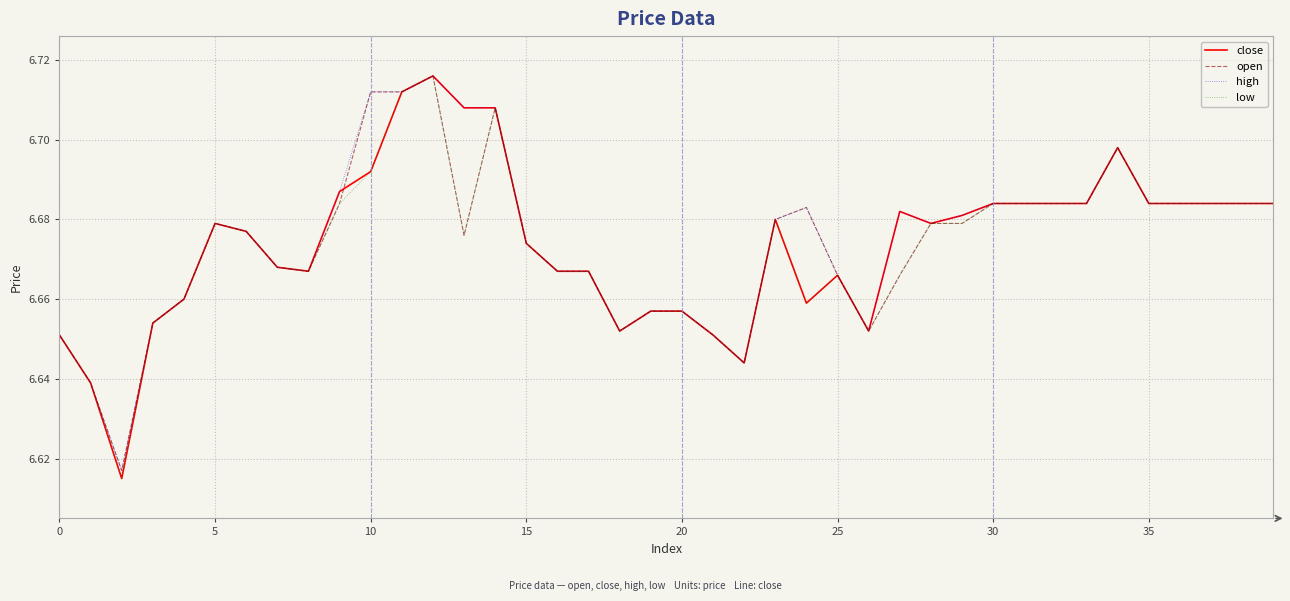

Reading left to right, list all the values displayed in this chart.

close: 6.7	6.6	6.6	6.7	6.7	6.7	6.7	6.7	6.7	6.7	6.7	6.7	6.7	6.7	6.7	6.7	6.7	6.7	6.7	6.7	6.7	6.7	6.6	6.7	6.7	6.7	6.7	6.7	6.7	6.7	6.7	6.7	6.7	6.7	6.7	6.7	6.7	6.7	6.7	6.7
open: 6.7	6.6	6.6	6.7	6.7	6.7	6.7	6.7	6.7	6.7	6.7	6.7	6.7	6.7	6.7	6.7	6.7	6.7	6.7	6.7	6.7	6.7	6.6	6.7	6.7	6.7	6.7	6.7	6.7	6.7	6.7	6.7	6.7	6.7	6.7	6.7	6.7	6.7	6.7	6.7
high: 6.7	6.6	6.6	6.7	6.7	6.7	6.7	6.7	6.7	6.7	6.7	6.7	6.7	6.7	6.7	6.7	6.7	6.7	6.7	6.7	6.7	6.7	6.6	6.7	6.7	6.7	6.7	6.7	6.7	6.7	6.7	6.7	6.7	6.7	6.7	6.7	6.7	6.7	6.7	6.7
low: 6.7	6.6	6.6	6.7	6.7	6.7	6.7	6.7	6.7	6.7	6.7	6.7	6.7	6.7	6.7	6.7	6.7	6.7	6.7	6.7	6.7	6.7	6.6	6.7	6.7	6.7	6.7	6.7	6.7	6.7	6.7	6.7	6.7	6.7	6.7	6.7	6.7	6.7	6.7	6.7